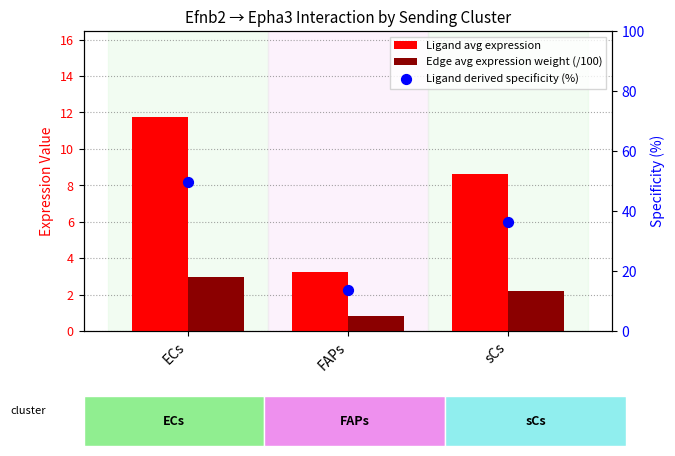

What is the total value across all series at FAPs?

17.9